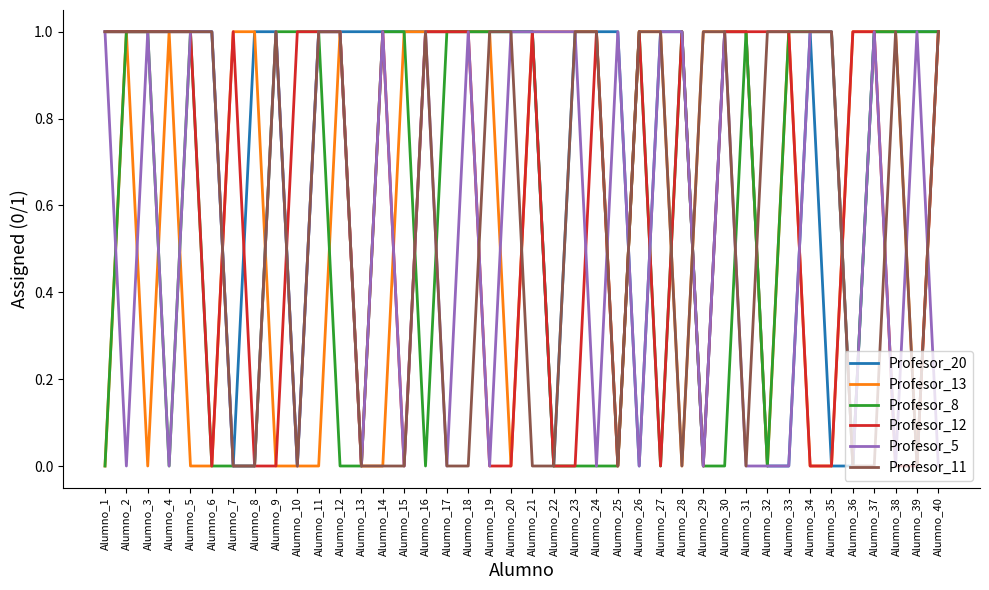

How many lines are shown in the chart?

6